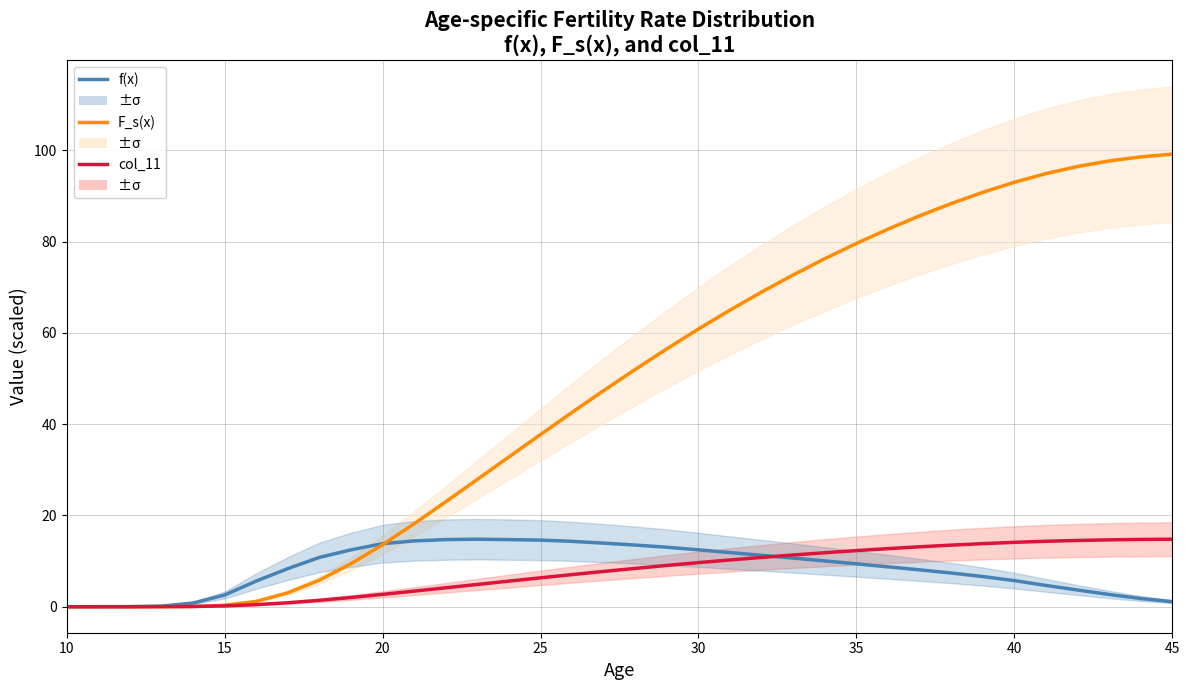

What is the value of the f(x) point at the 20th from the left?

13.0